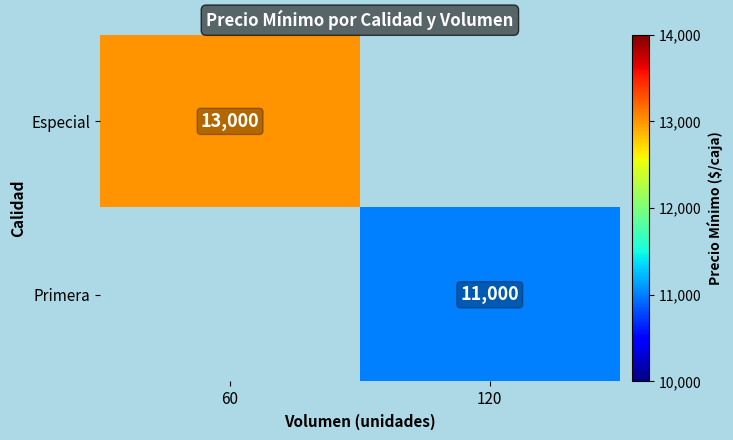

Is it true that Especial equals 7163 at 60?

False